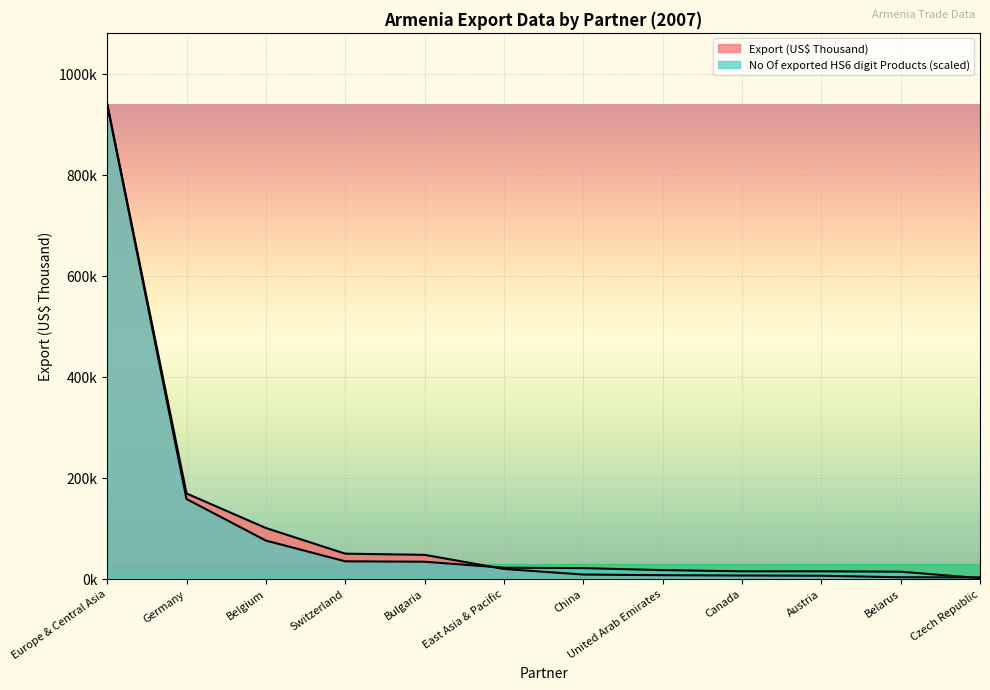

What is the sum of the Export (US$ Thousand) values at Canada and Germany?

174470.6